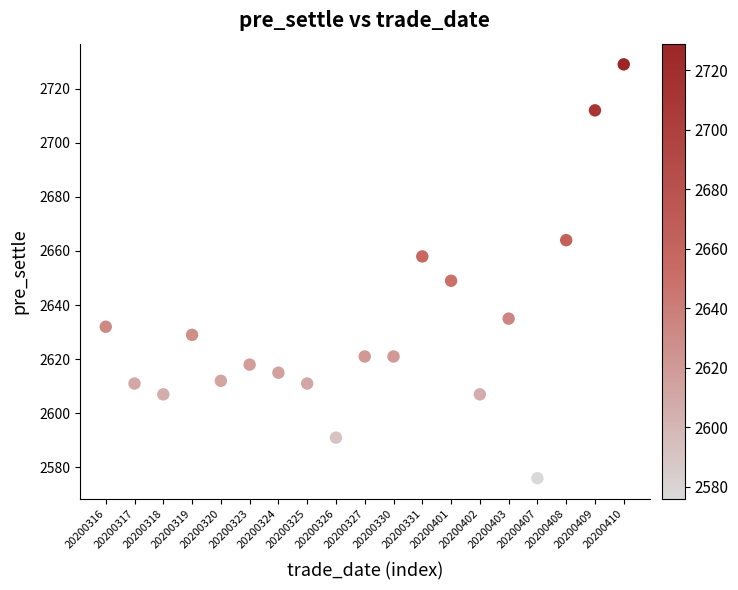

What Y value in the scatter plot is closest to 2652?

2649